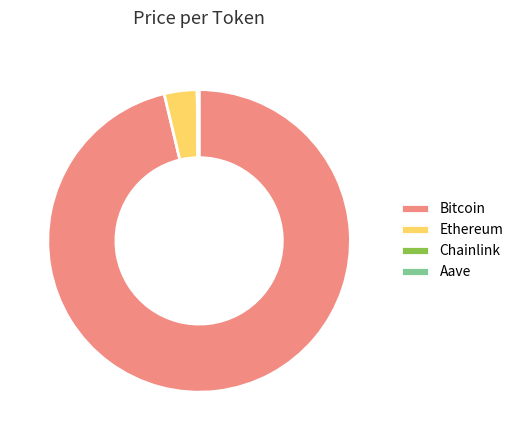

Which category has the biggest portion of the pie?

Bitcoin